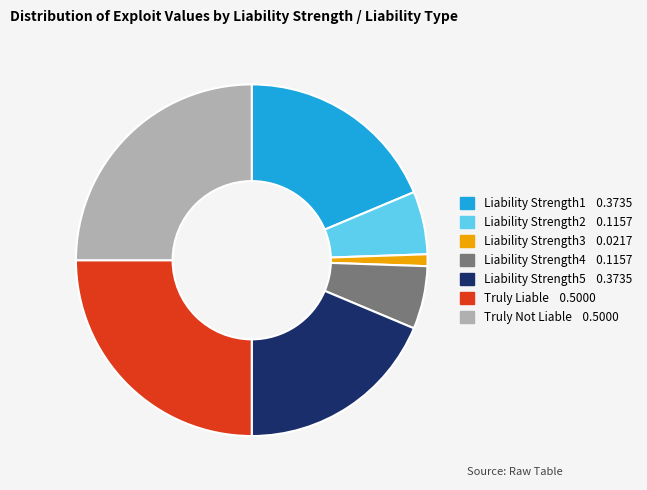

Is there any slice that represents more than half of the pie?

No